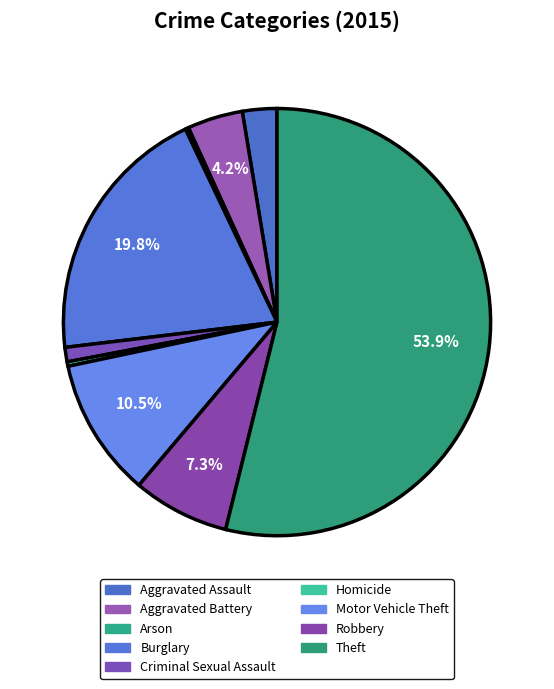

To the nearest percent, what is the average slice percentage?

11%